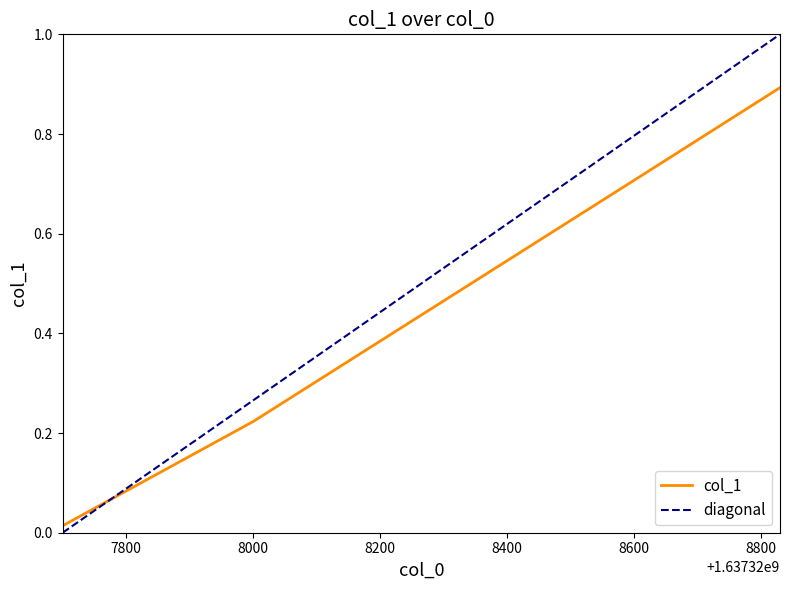

Is it true that col_1 equals 0.1 at 8000?

False